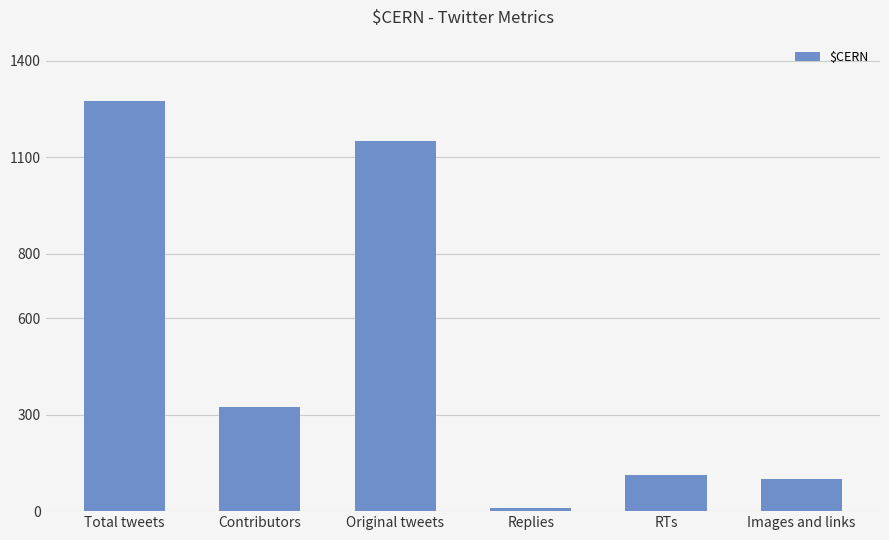

Reading left to right, extract all data points from this chart.

1274	324	1151	10	113	101